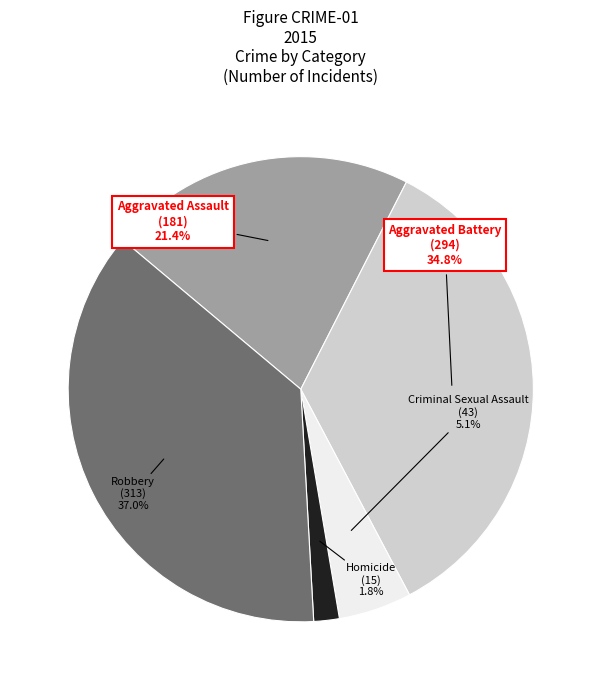

What is the ratio of the value at Robbery to the value at Aggravated Assault?

1.7